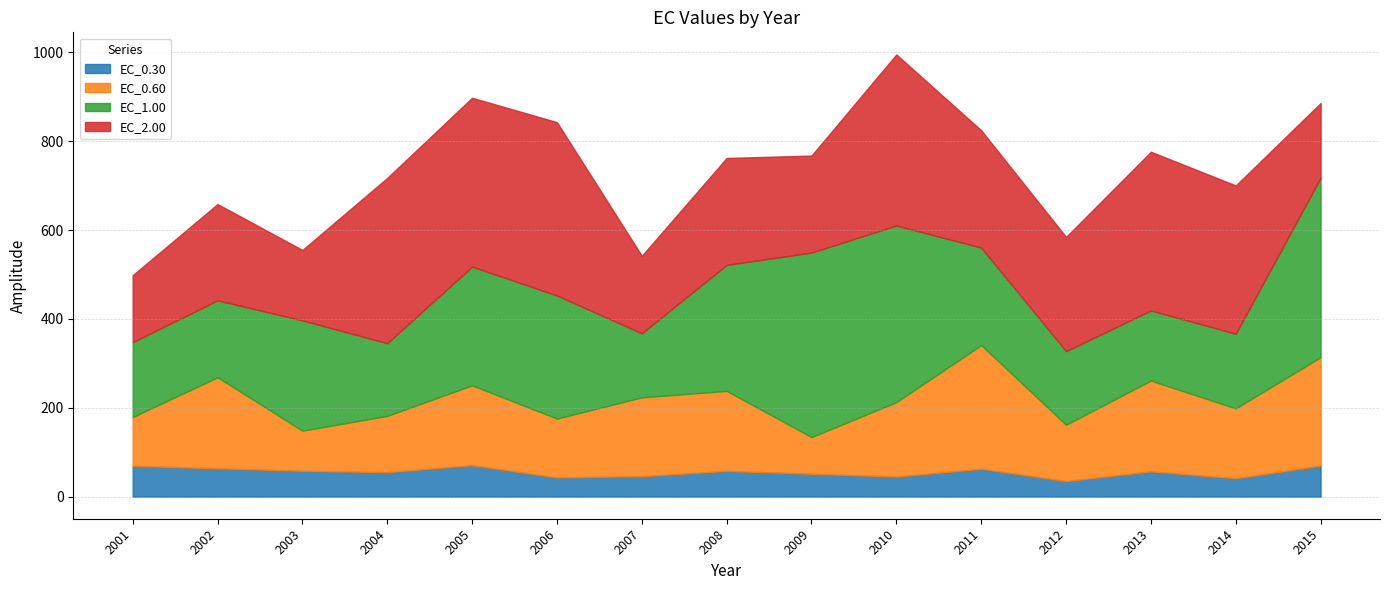

Where is EC_0.30 nearest to the value 52?

2009